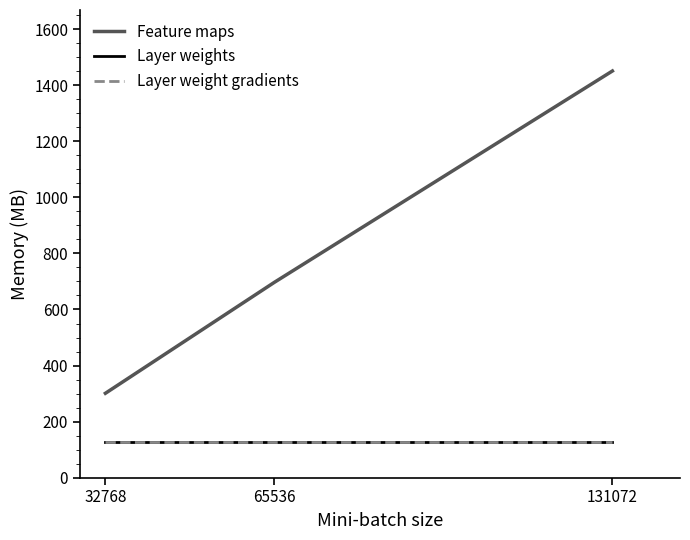

Reading right to left, extract all data points from this chart.

Feature maps: 1451	697	301
Layer weights: 127	127	127
Layer weight gradients: 127	127	127